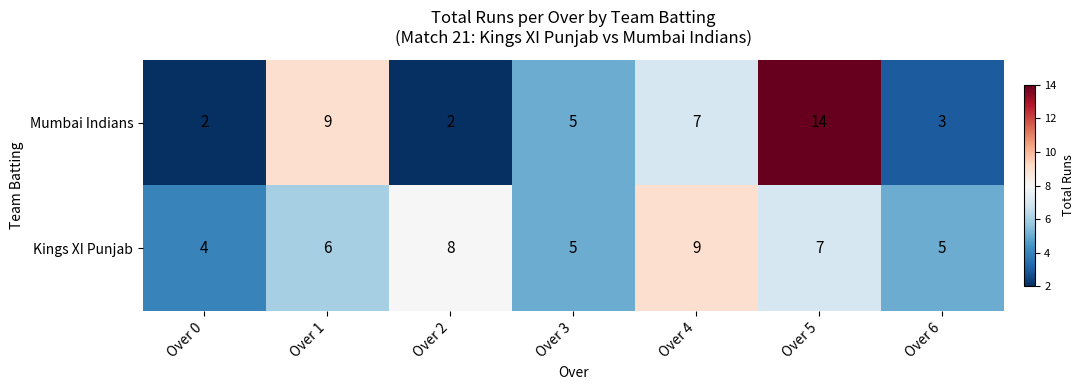

What is the difference between the second highest and second lowest values in the Kings XI Punjab series?

3